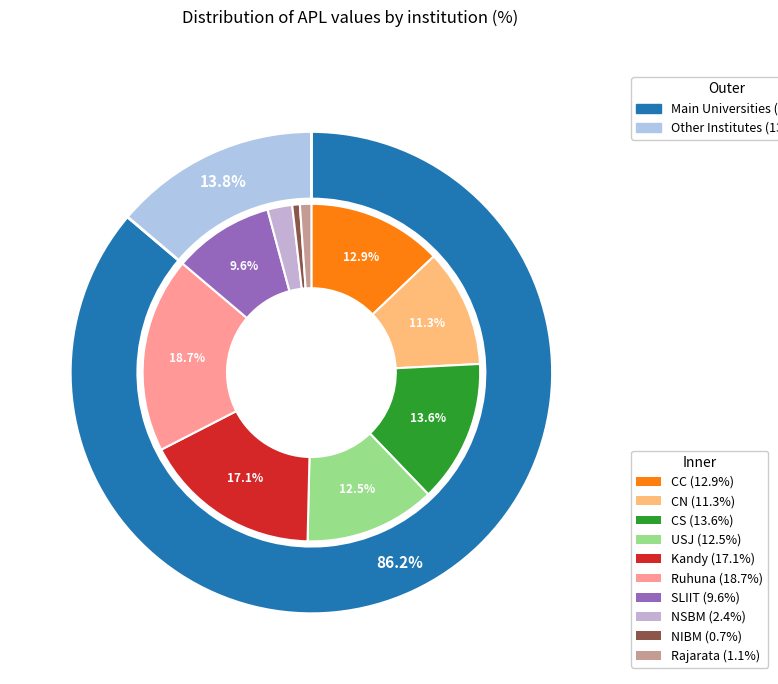

To the nearest percent, what percentage of the pie is Kandy?

17%